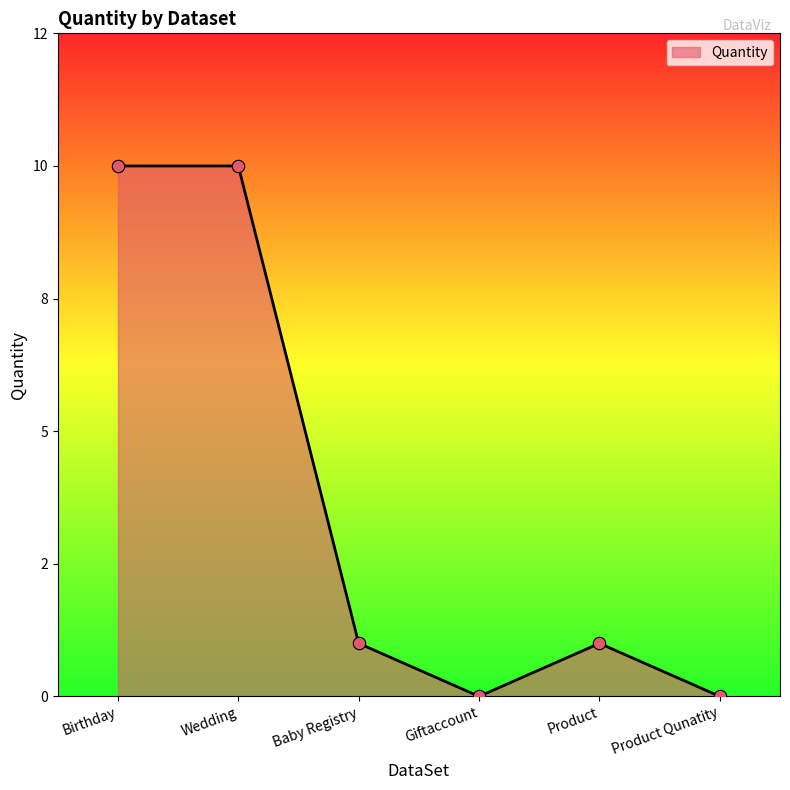

What is the change in value from Birthday to Giftaccount?

-10